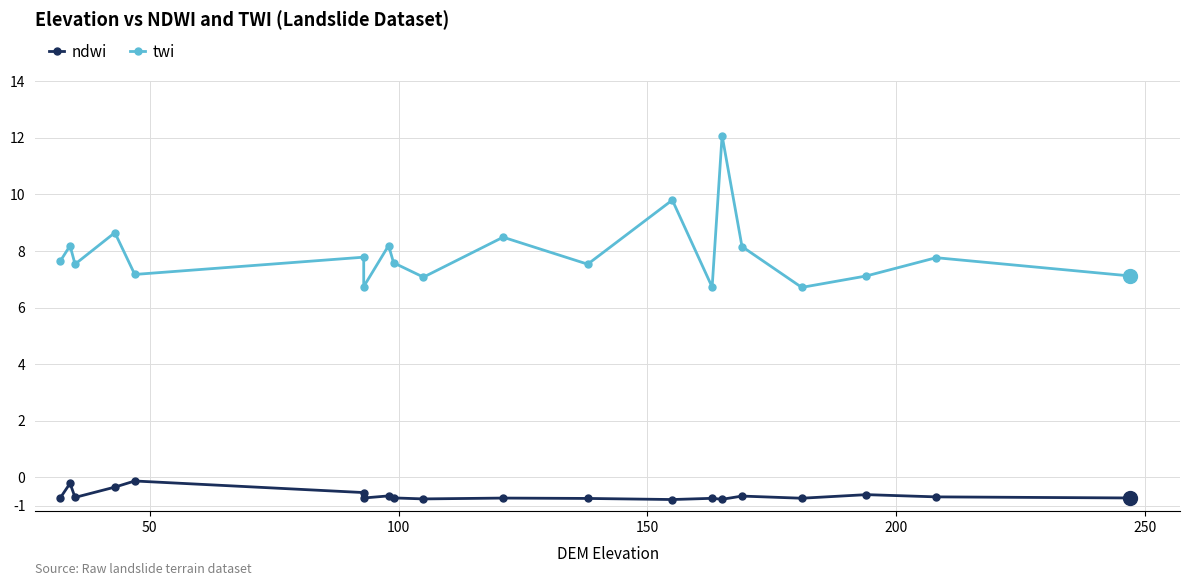

What is the sum of all twi values?

158.1